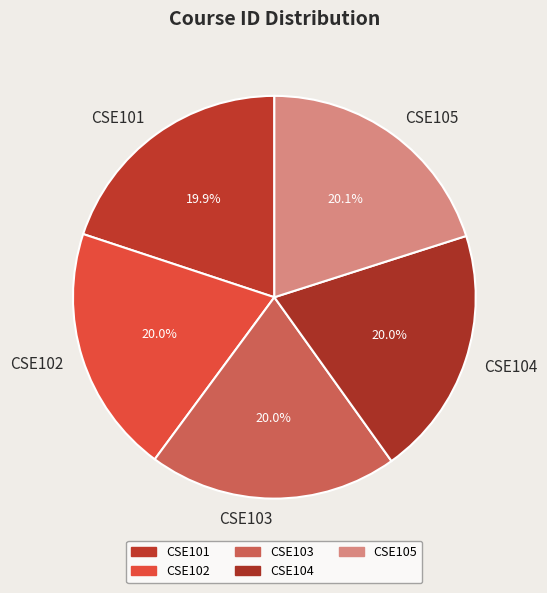

To the nearest percent, what is the combined percentage of CSE103 and CSE104?

40%